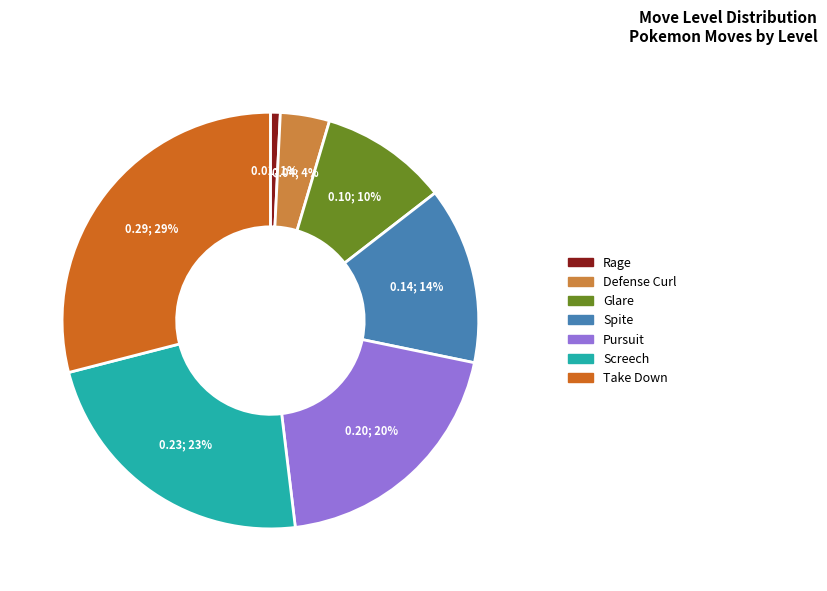

To the nearest percent, what is the average slice percentage?

14%